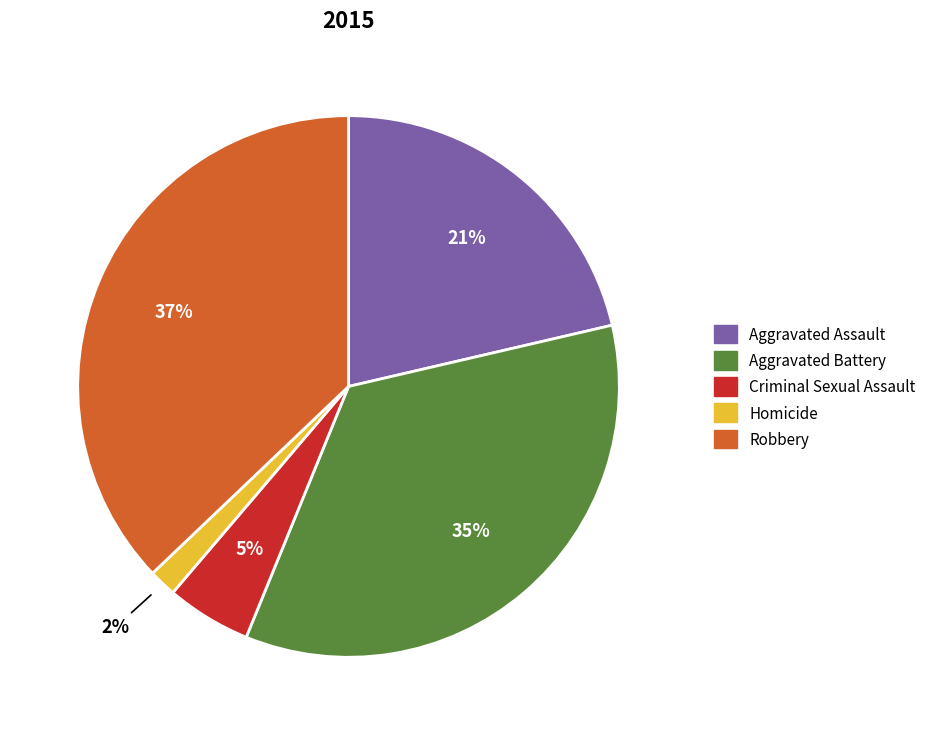

True or false: Aggravated Assault accounts for 21% of the total.

True